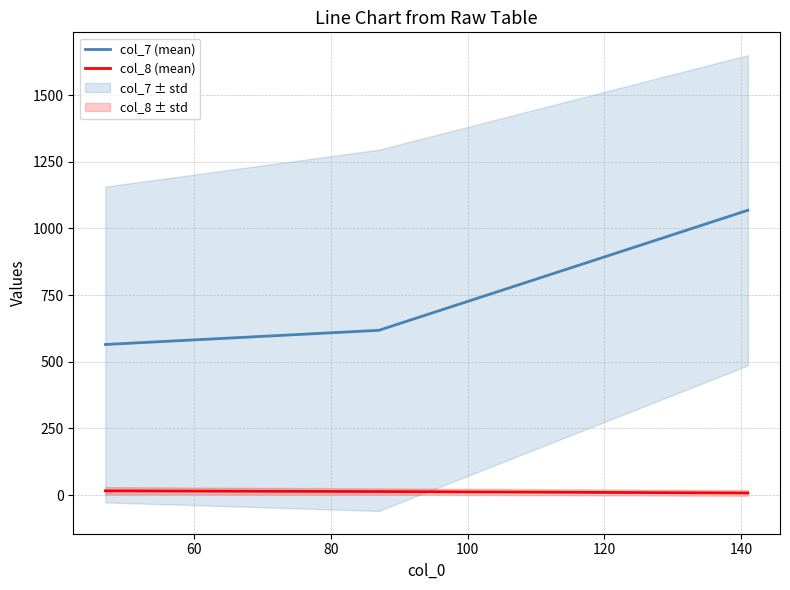

What is the maximum value for col_7 (mean)?

1068.1